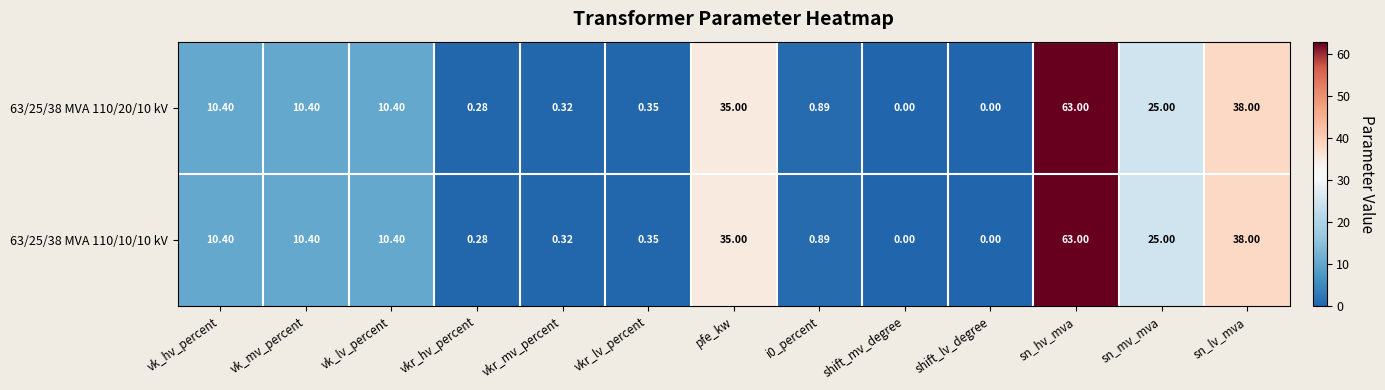

At which category is the sum across all series the highest?

sn_hv_mva